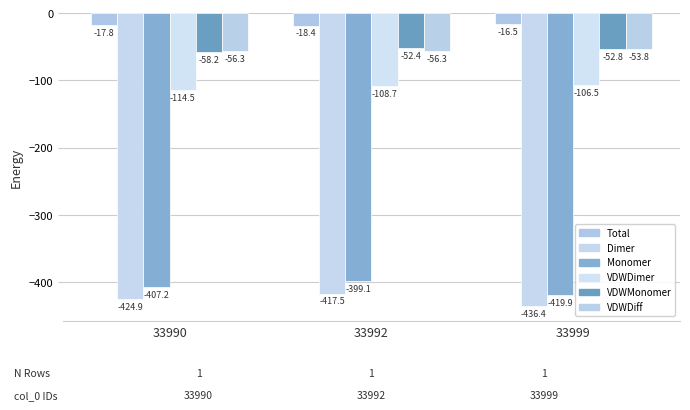

Which series has the largest total across all categories?

Total